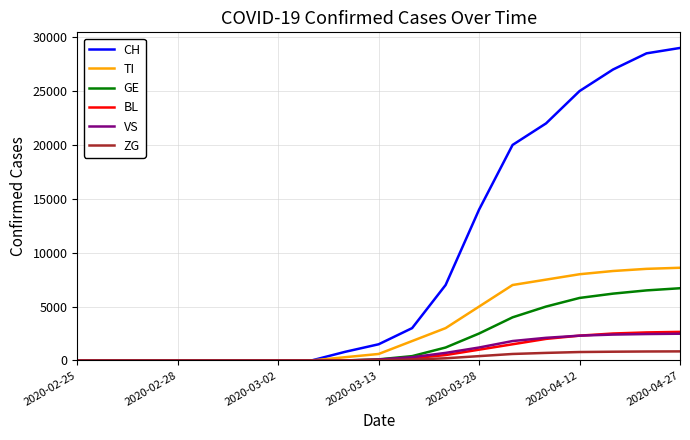

What is the difference between the maximum and minimum values in the CH series?

29000